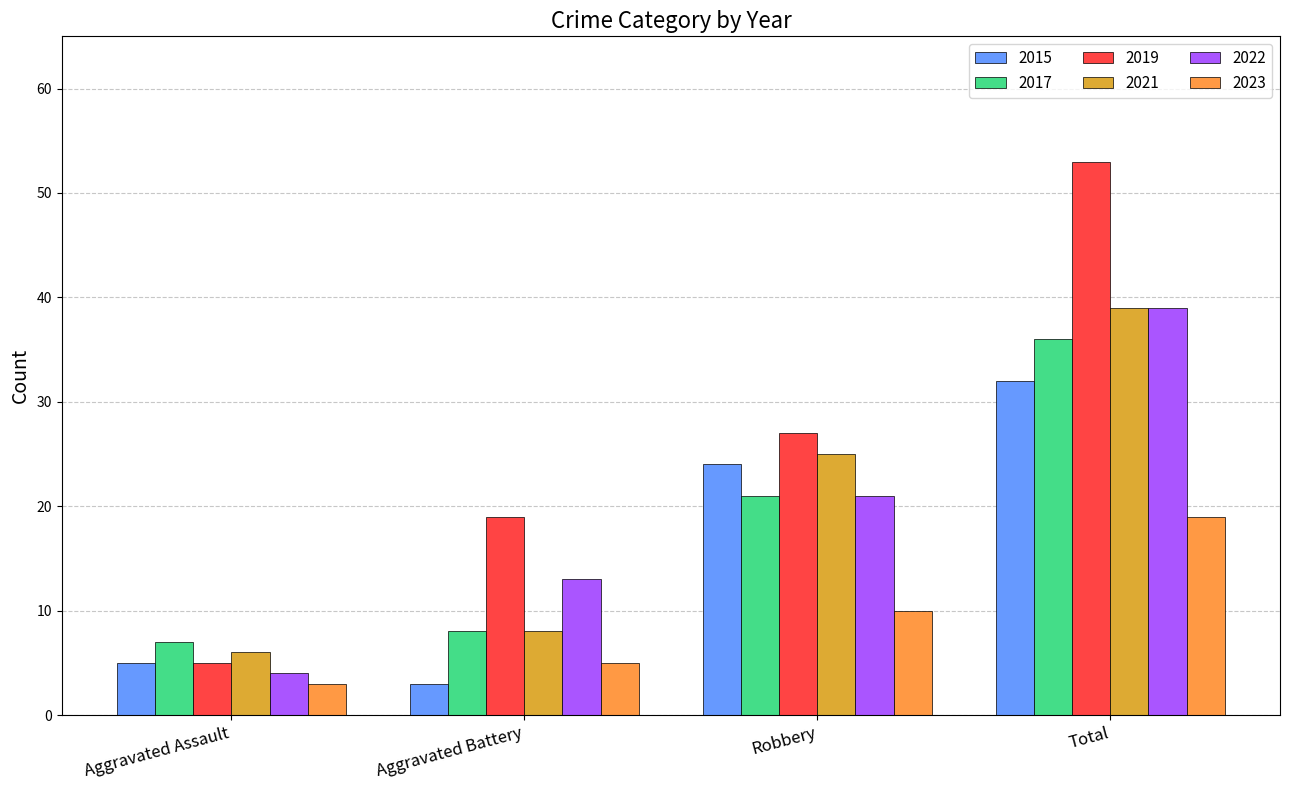

Rank the categories by 2021 value from highest to lowest.

Total, Robbery, Aggravated Battery, Aggravated Assault